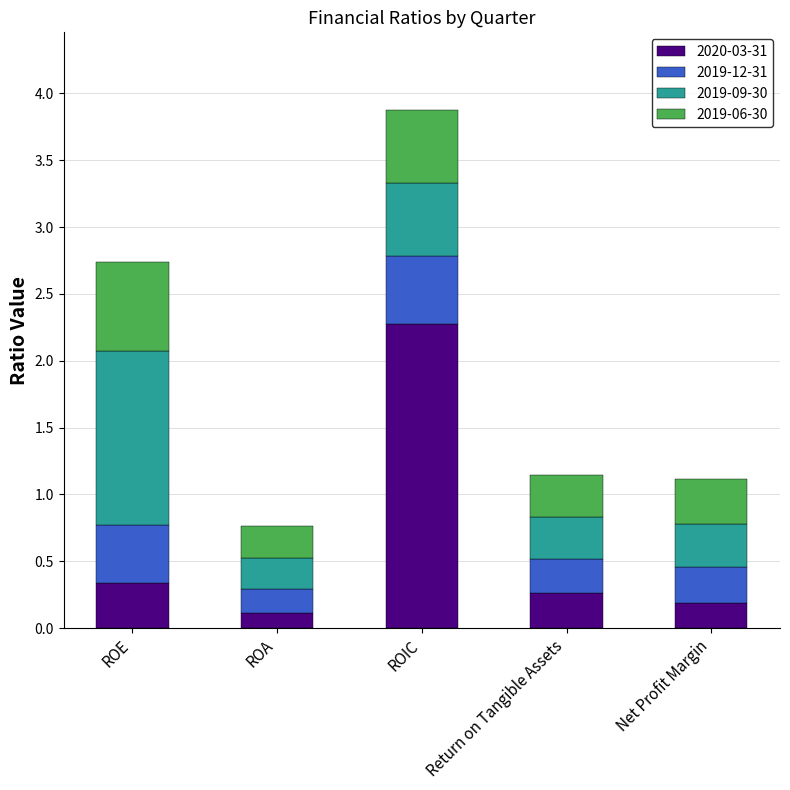

How many bars are there in total?

5